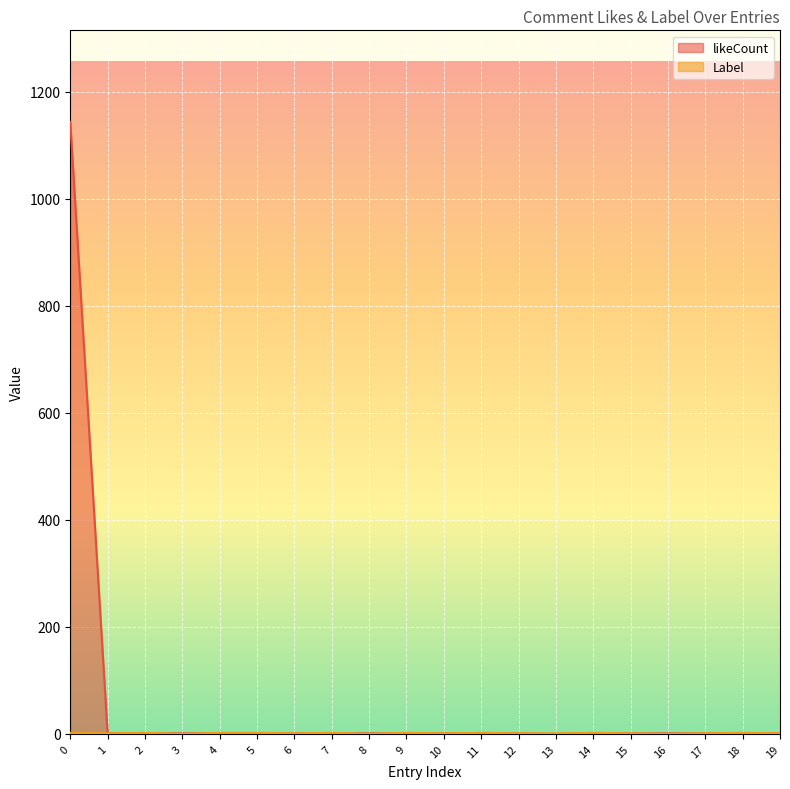

Rank the series by their maximum value, from lowest to highest.

Label, likeCount